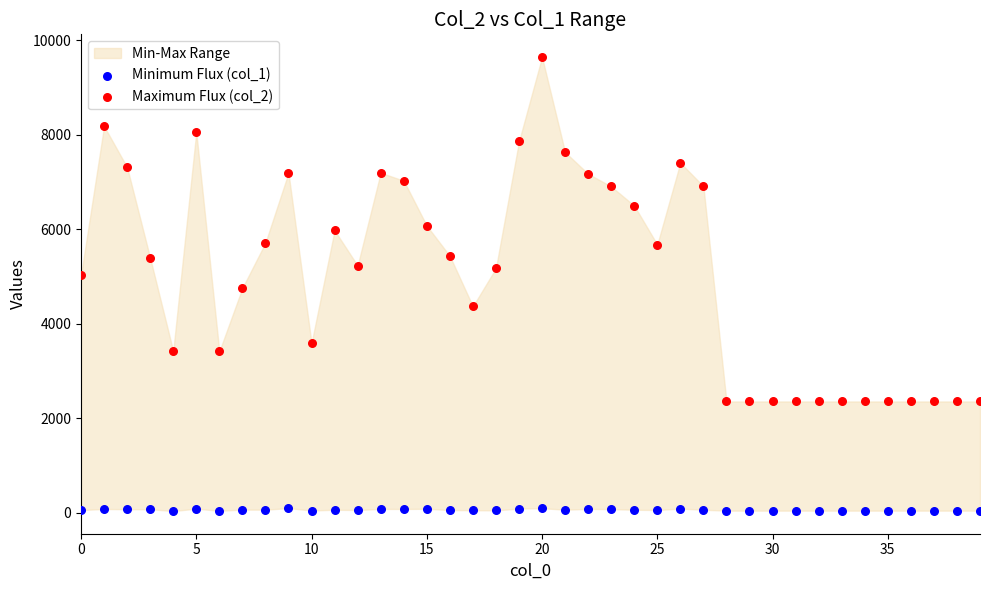

Which series contains the highest Y value?

Maximum Flux (col_2)